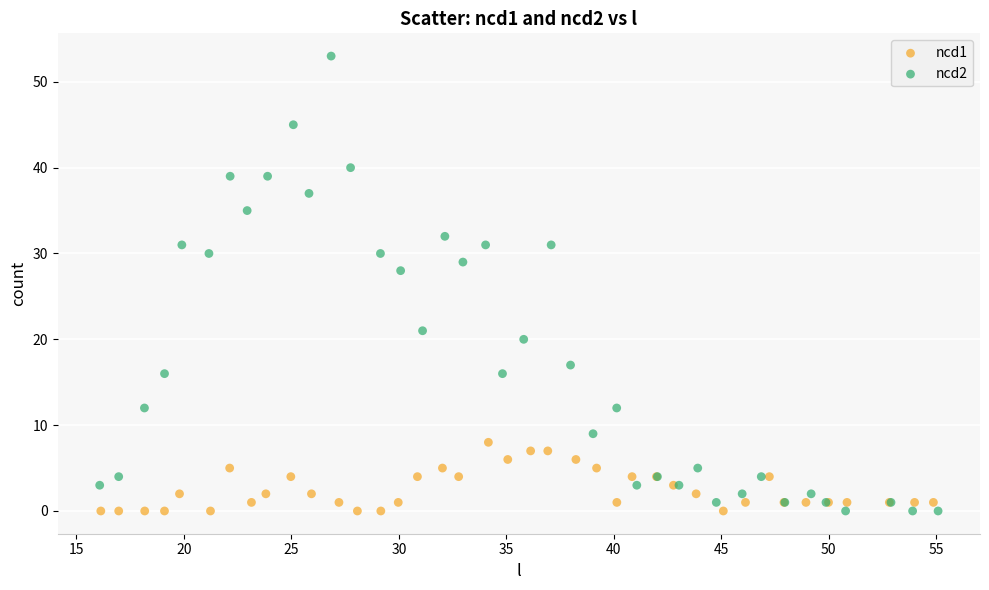

What are all the series names shown in the legend?

ncd1, ncd2